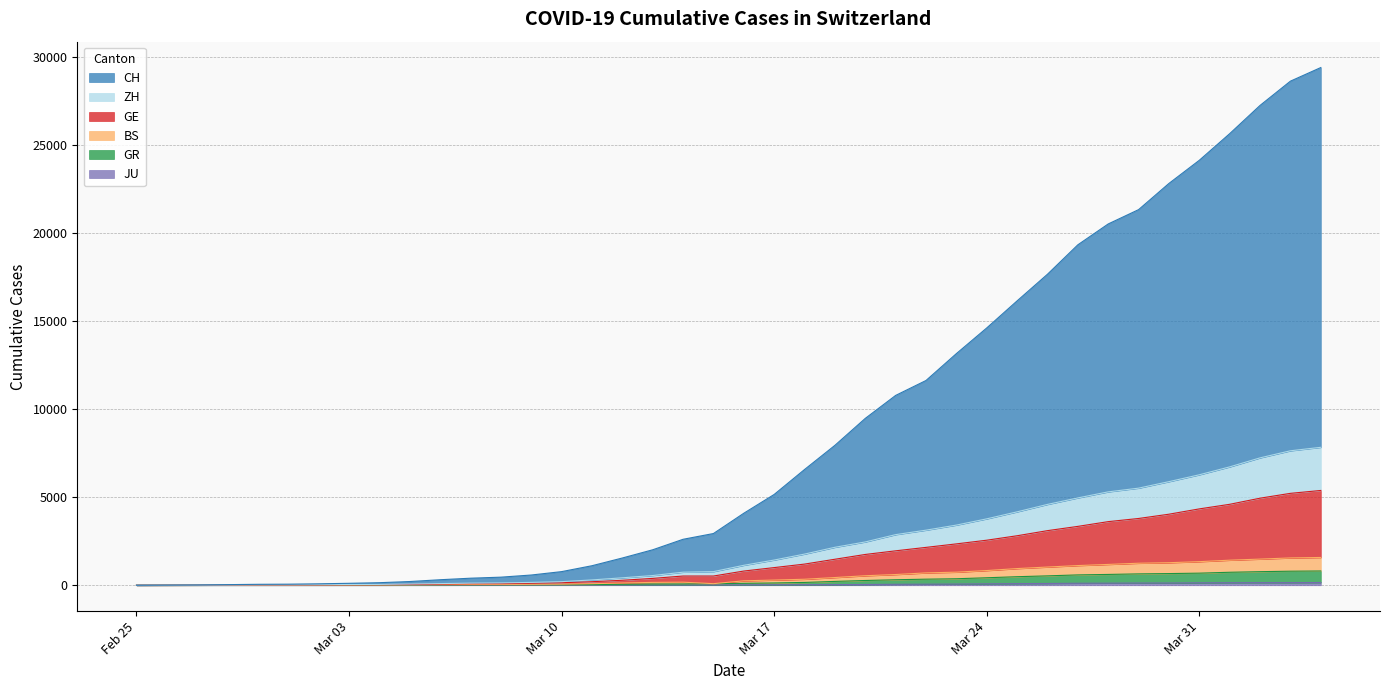

True or false: GE and JU intersect in this chart.

False